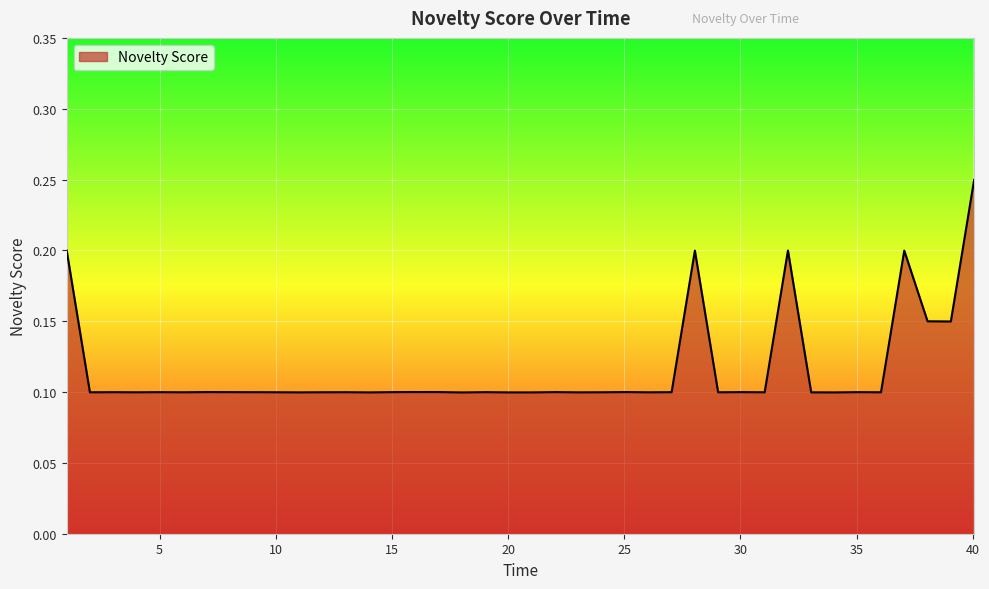

Where is the first local minimum?

2.001424